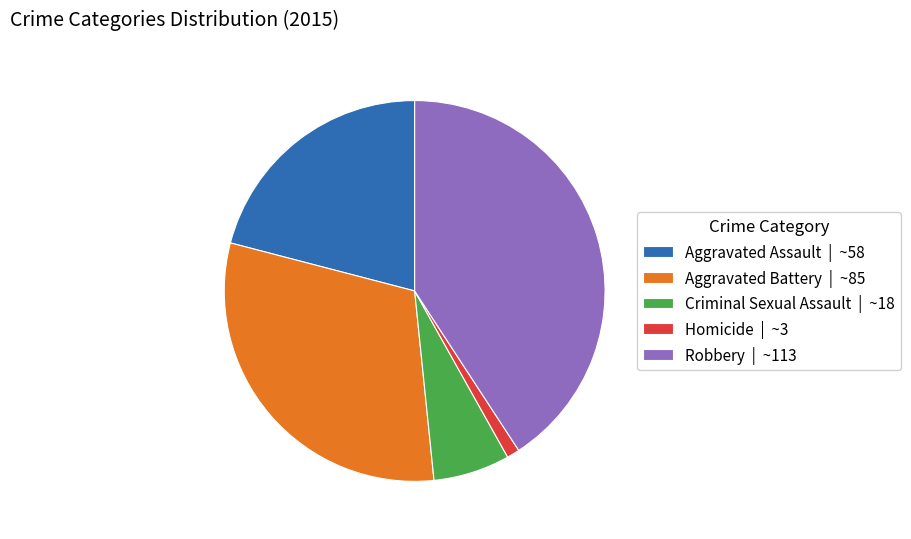

How many slices are in this pie chart?

5